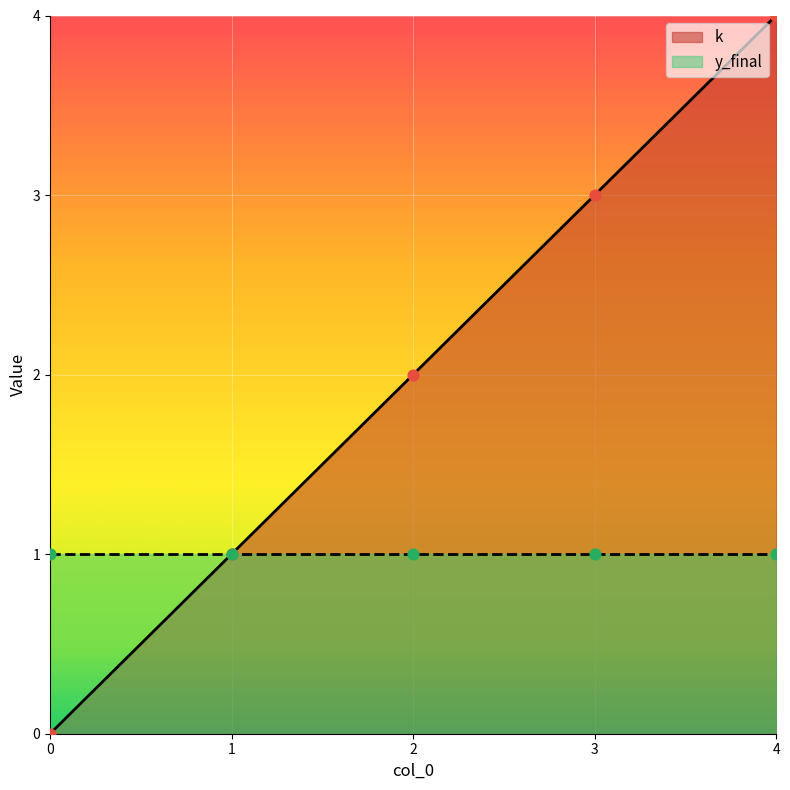

What is the change in value from 1 to 3?

+2